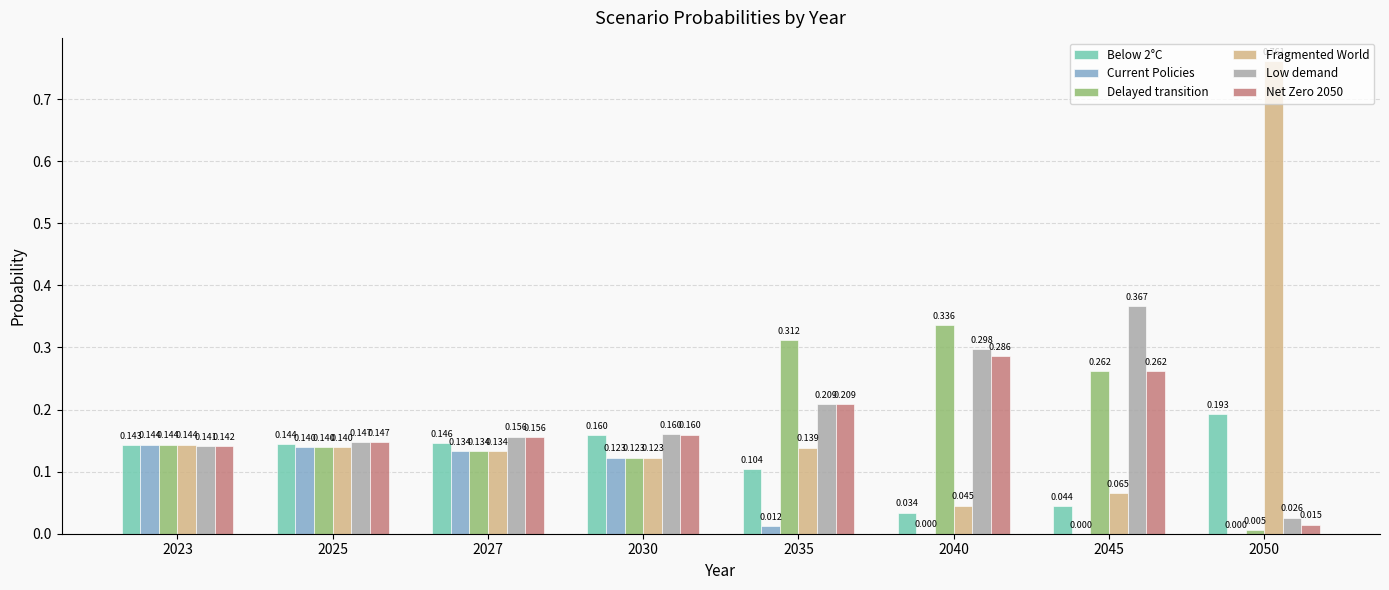

Which series changed the most between 2027 and 2035?

Delayed transition